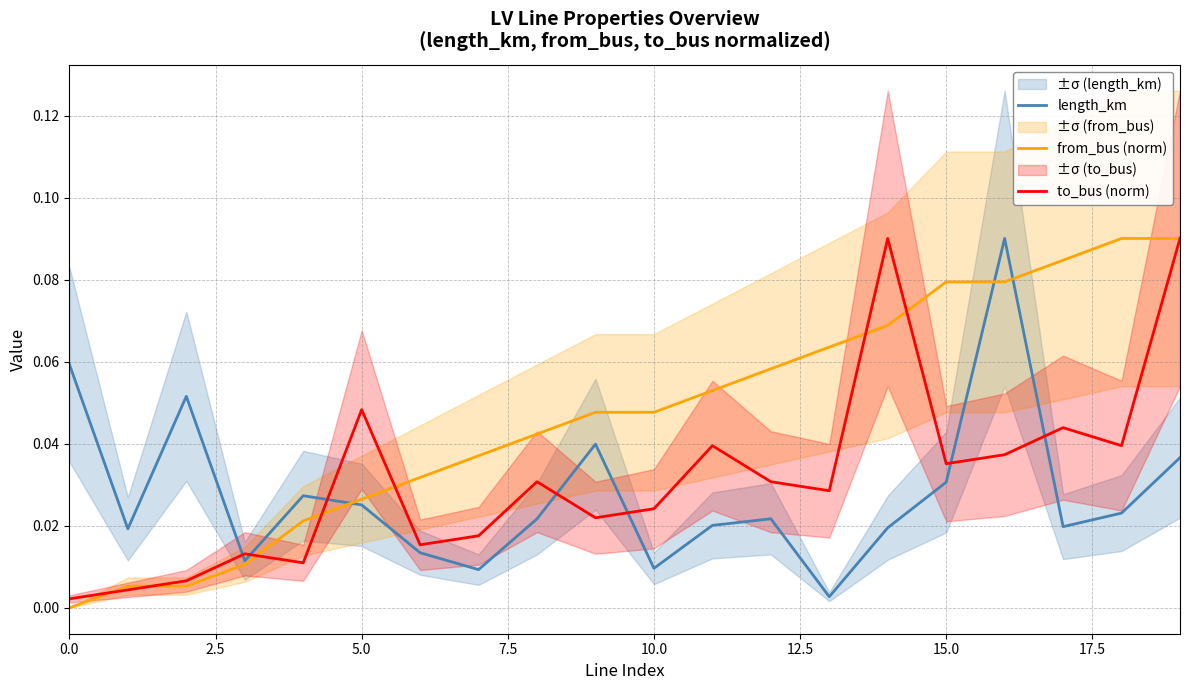

What is the highest value of the from_bus (norm) series?

0.1